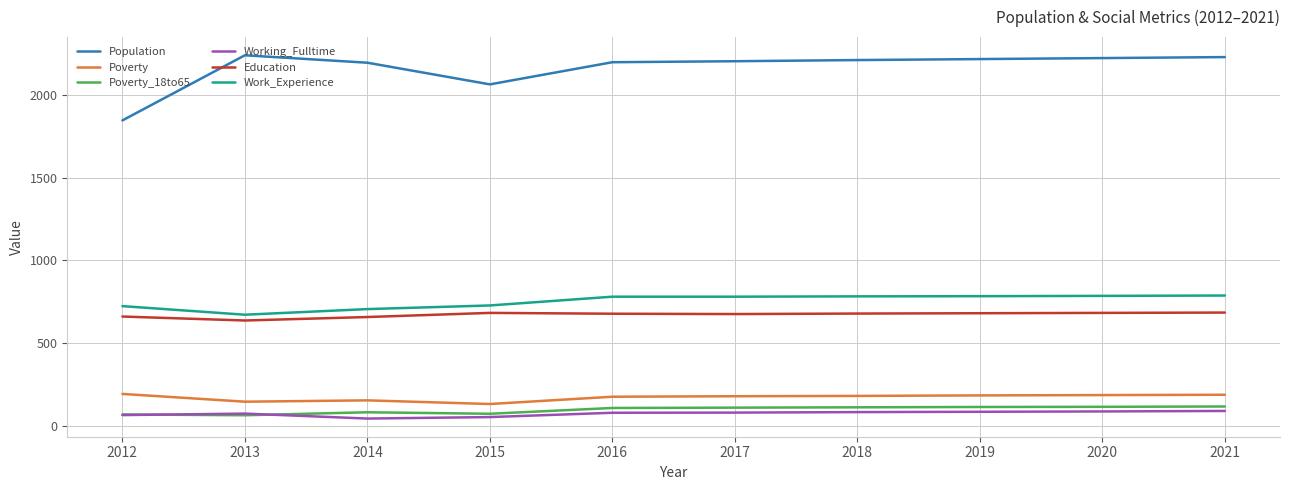

What are all the series names shown in the legend?

Population, Poverty, Poverty_18to65, Working_Fulltime, Education, Work_Experience